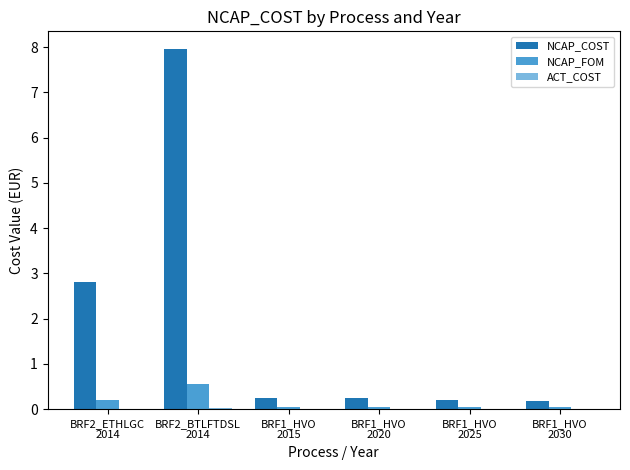

Which series has the widest spread of values?

NCAP_COST